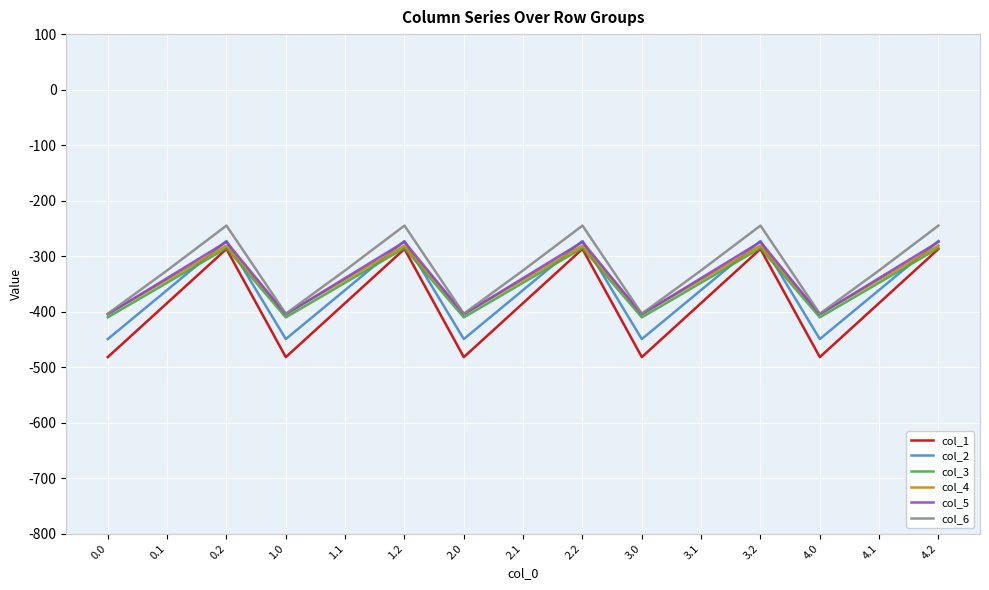

What is the total value across all series at 0.1?

-2101.6